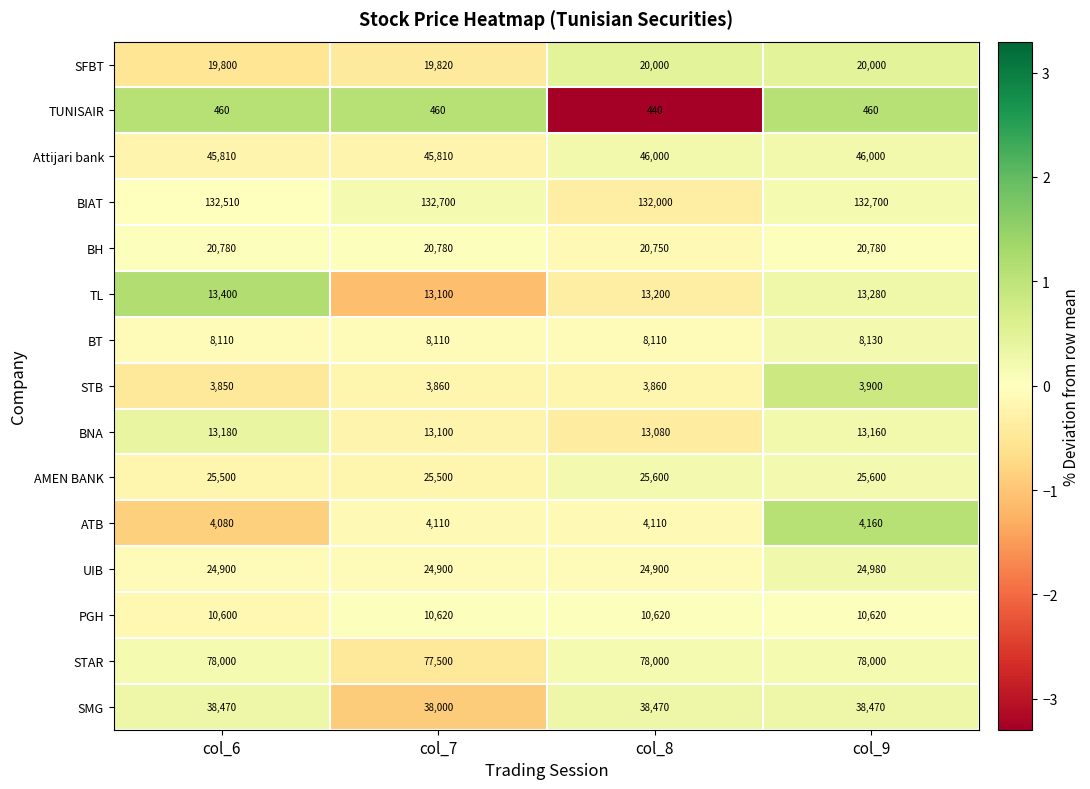

What is the approximate value of SMG at col_8?

38470